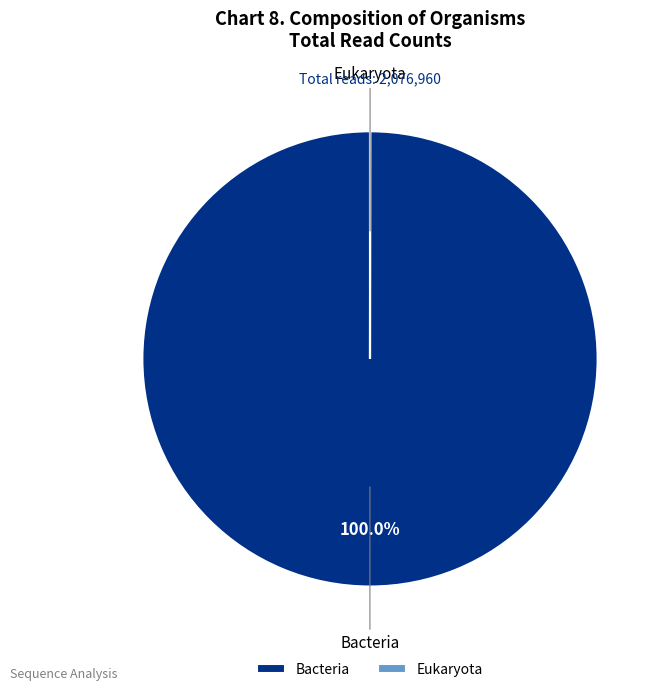

Which slice is the largest?

Bacteria